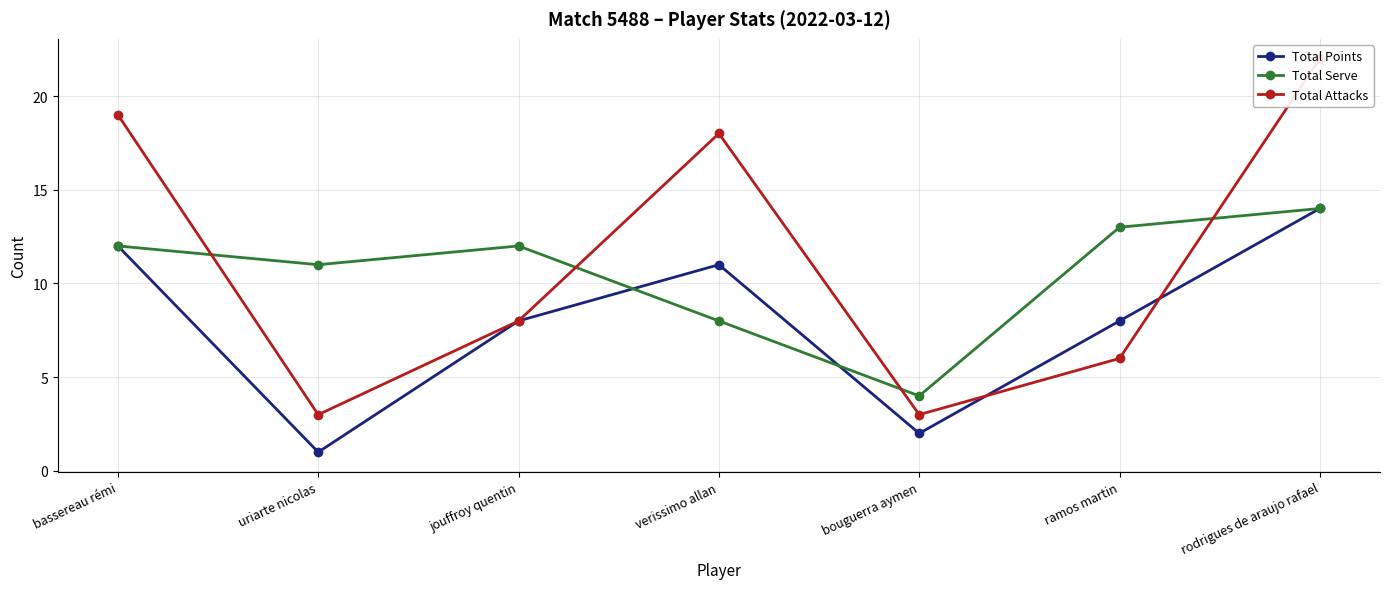

Which has a higher value, bassereau rémi or bouguerra aymen?

bassereau rémi